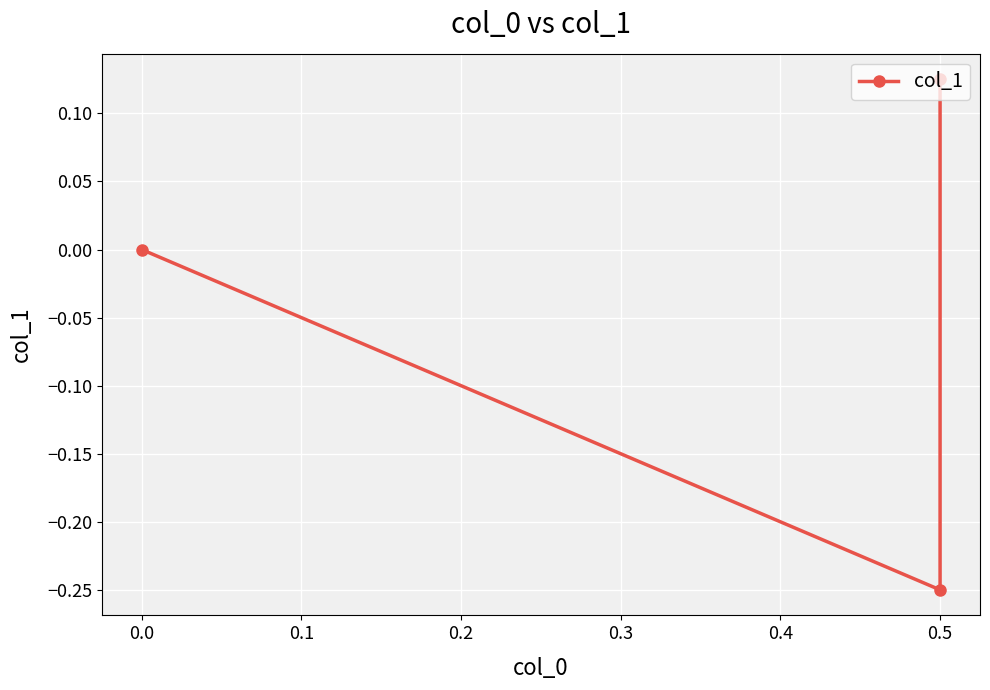

What is the change in value from −0.1 to 0.0?

-0.4